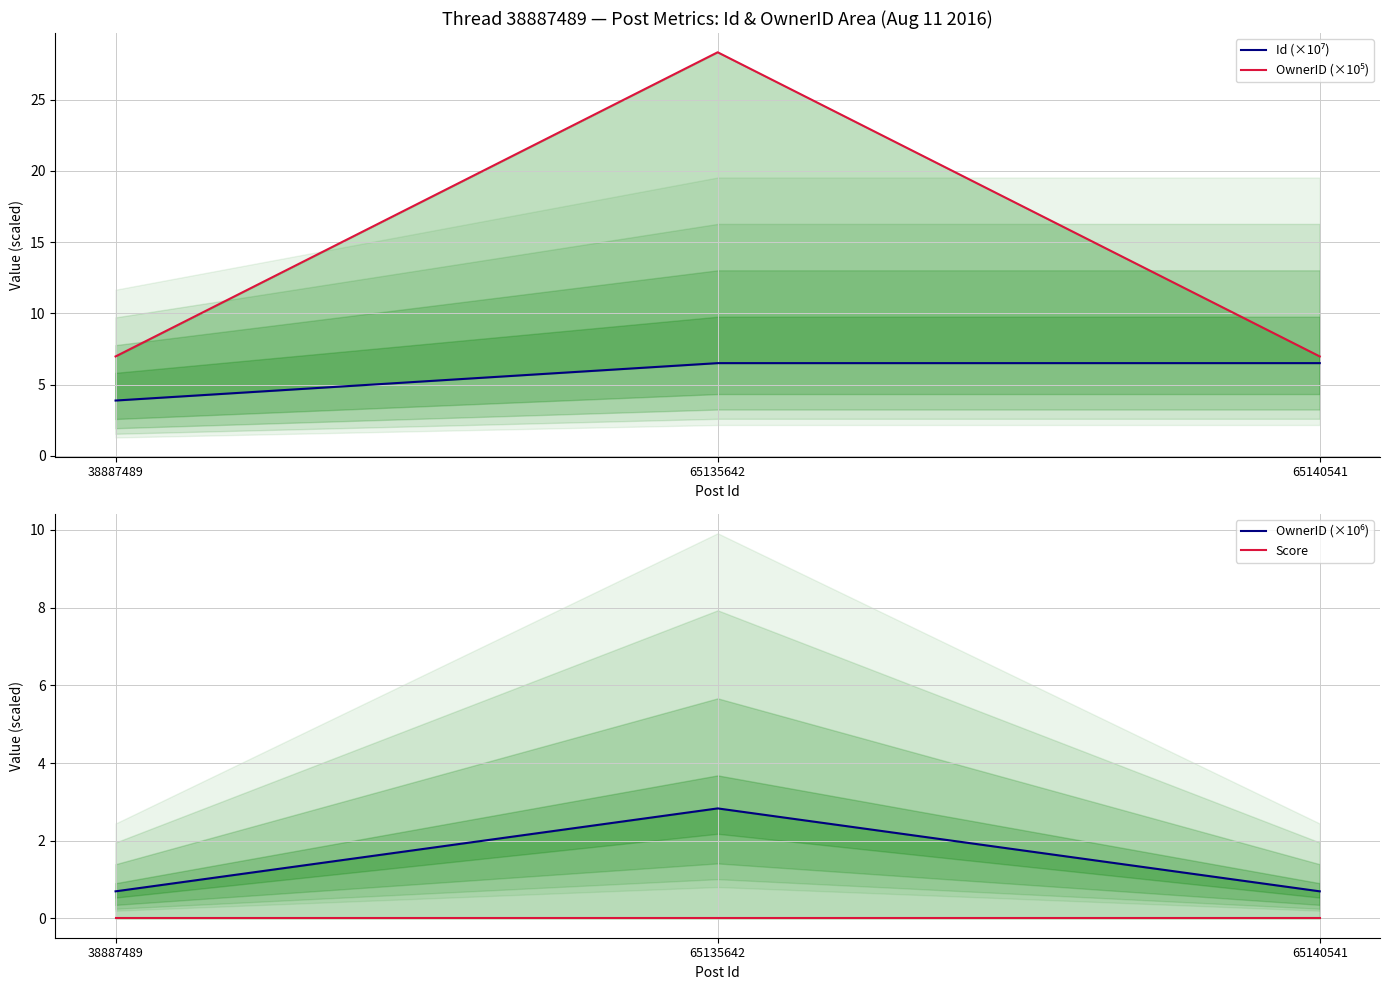

What are all the series names shown in the legend?

Id (×10⁷), OwnerID (×10⁵), OwnerID (×10⁶), Score